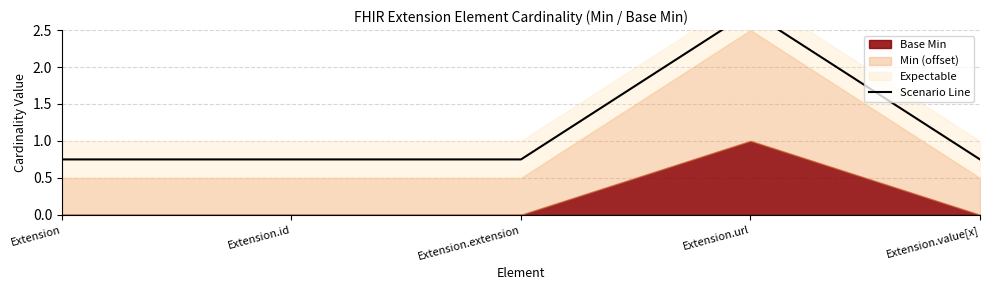

Reading left to right, list all the values displayed in this chart.

Extension=0.8	Extension.id=0.8	Extension.extension=0.8	Extension.url=2.8	Extension.value[x]=0.8